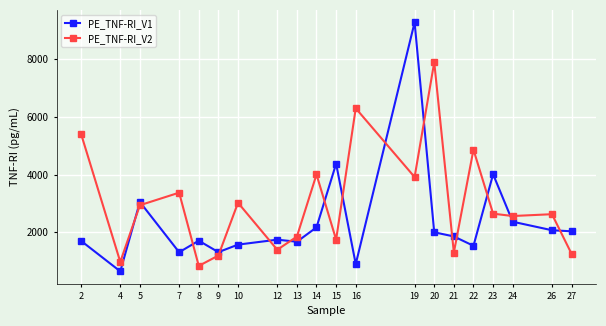

What is the value of the PE_TNF-RI_V2 point at the 4th from the left?

3374.1